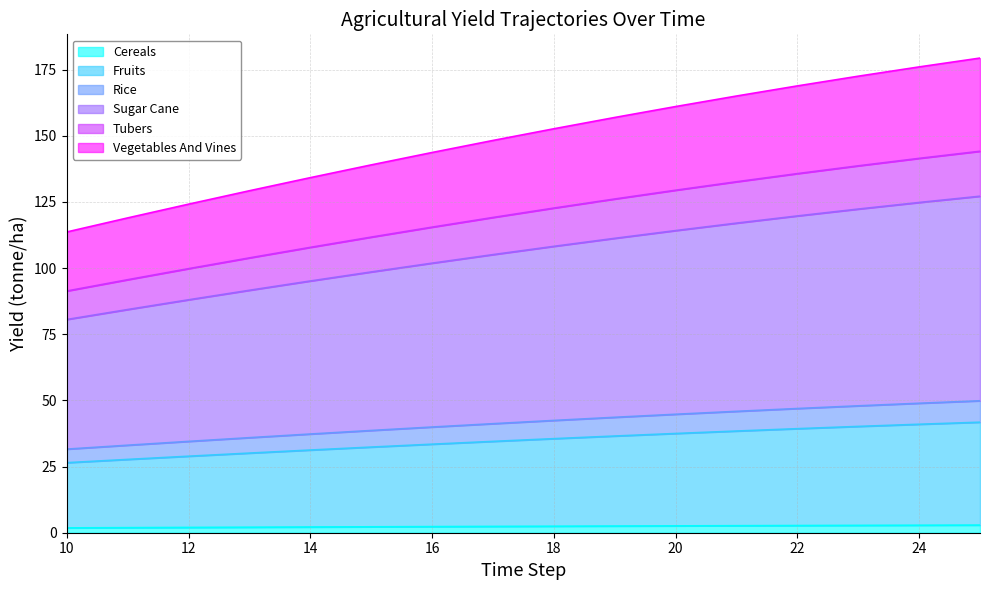

Reading right to left, list all the values displayed in this chart.

yf_agrc_cereals_tonne_ha: 2.9	2.8	2.8	2.7	2.7	2.6	2.5	2.5	2.4	2.3	2.2	2.2	2.1	2.0	1.9	1.8
yf_agrc_fruits_tonne_ha: 41.8	41.0	40.2	39.3	38.4	37.5	36.5	35.5	34.5	33.5	32.4	31.2	30.1	28.9	27.7	26.5
yf_agrc_rice_tonne_ha: 127.2	124.8	122.3	119.7	117.0	114.2	111.3	108.2	105.1	101.9	98.5	95.1	91.6	88.0	84.3	80.6
yf_agrc_sugar_cane_tonne_ha: 49.9	48.9	48.0	46.9	45.9	44.8	43.6	42.4	41.2	39.9	38.6	37.3	35.9	34.5	33.1	31.6
yf_agrc_tubers_tonne_ha: 144.2	141.5	138.7	135.7	132.6	129.4	126.1	122.7	119.1	115.5	111.7	107.8	103.9	99.8	95.6	91.3
yf_agrc_vegetables_and_vines_tonne_ha: 179.4	176.0	172.5	168.9	165.0	161.1	156.9	152.7	148.2	143.7	139.0	134.2	129.2	124.2	119.0	113.7